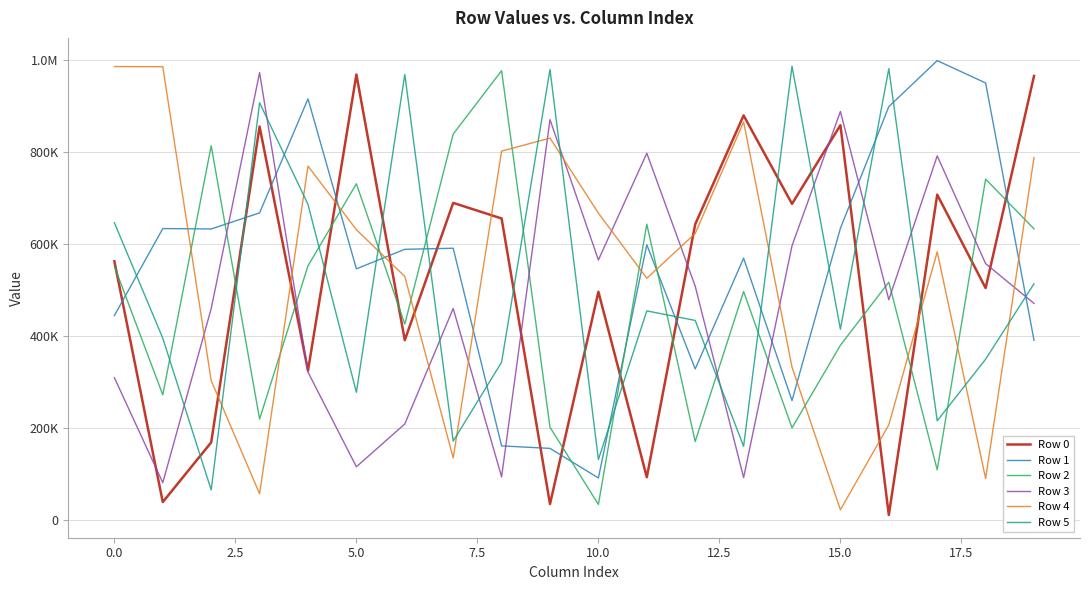

Does the chart have visible grid lines?

Yes